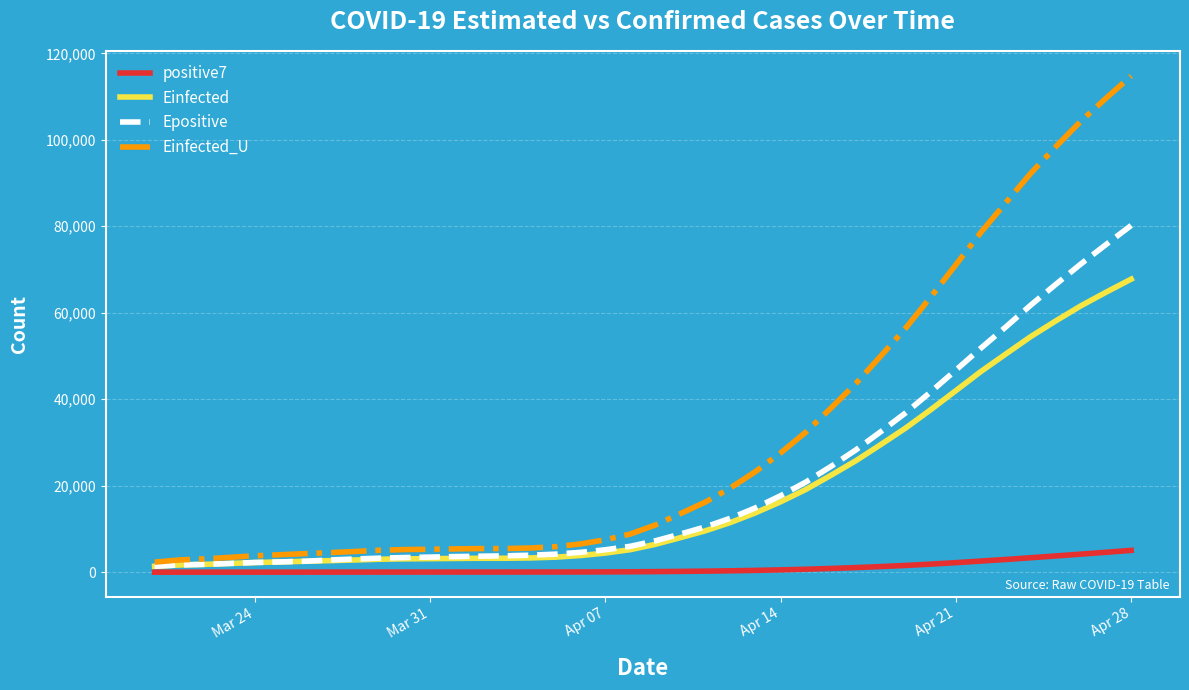

Which series has the largest range (max minus min)?

Einfected_U